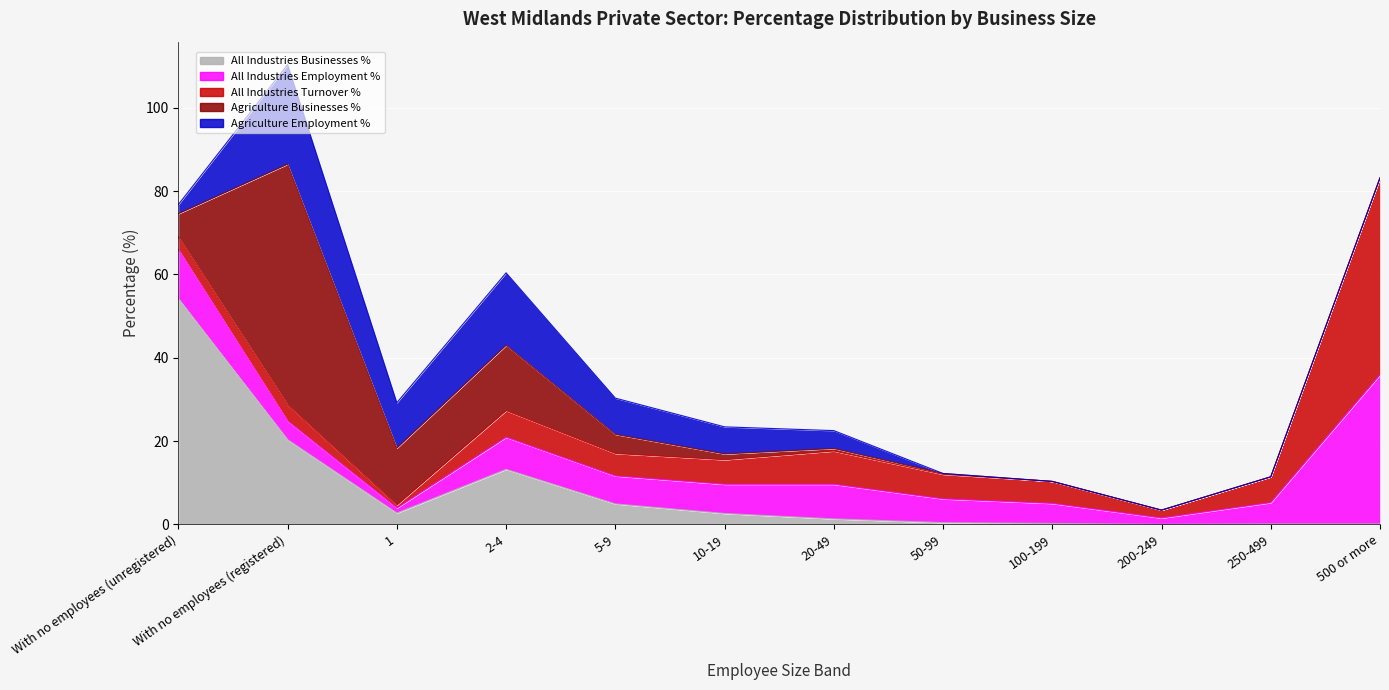

What position from the right is With no employees (unregistered)?

12